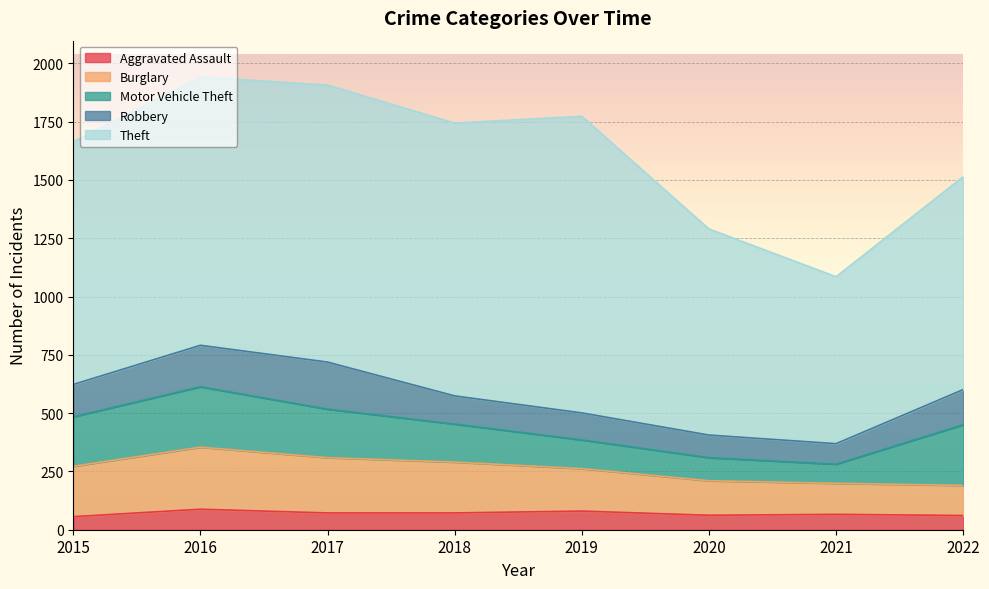

What is the average value of the Theft series?

1042